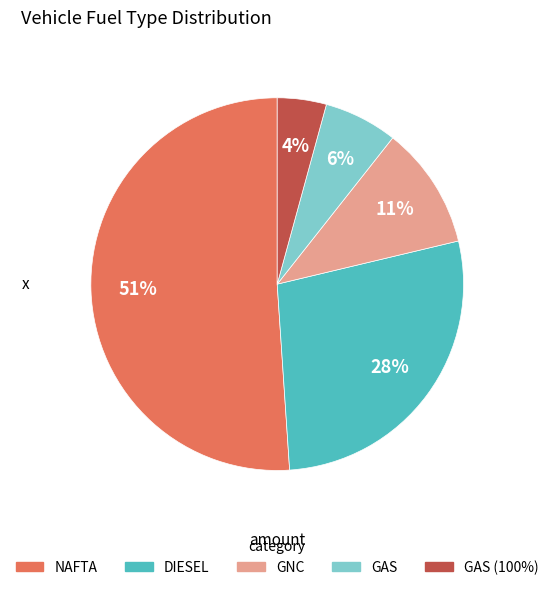

To the nearest percent, what is the difference between the largest and smallest slice percentages?

47%